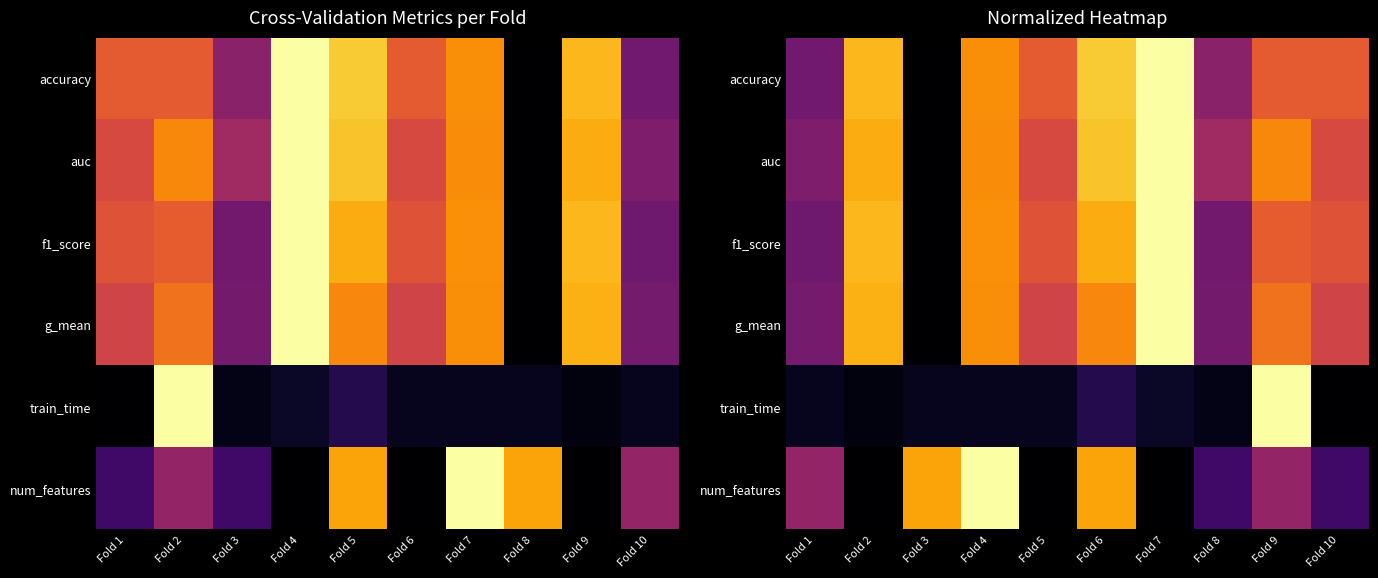

Is it true that auc equals 0.6 at Fold 10?

True